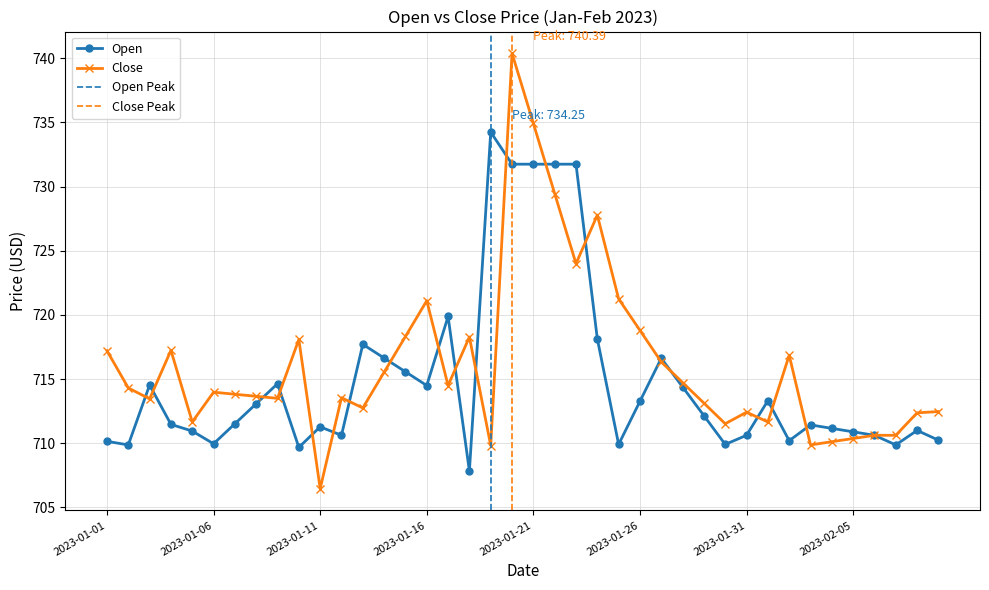

True or false: Close has more than 0 points higher than both neighbors.

True